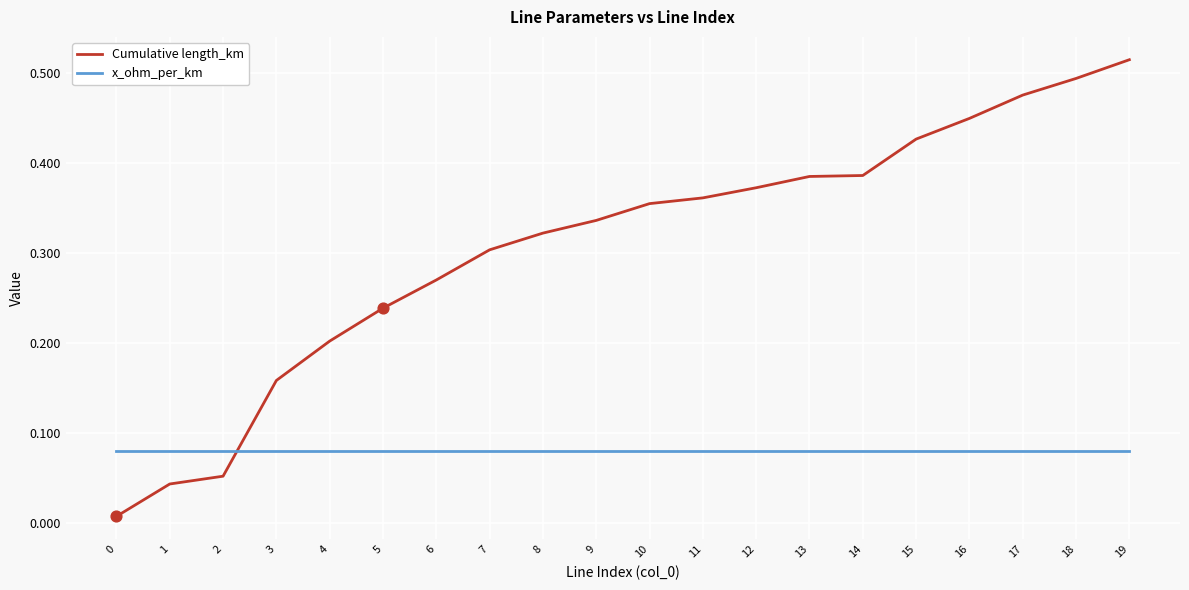

Is the value of Cumulative length_km at 11 greater than the value of x_ohm_per_km at 8?

Yes